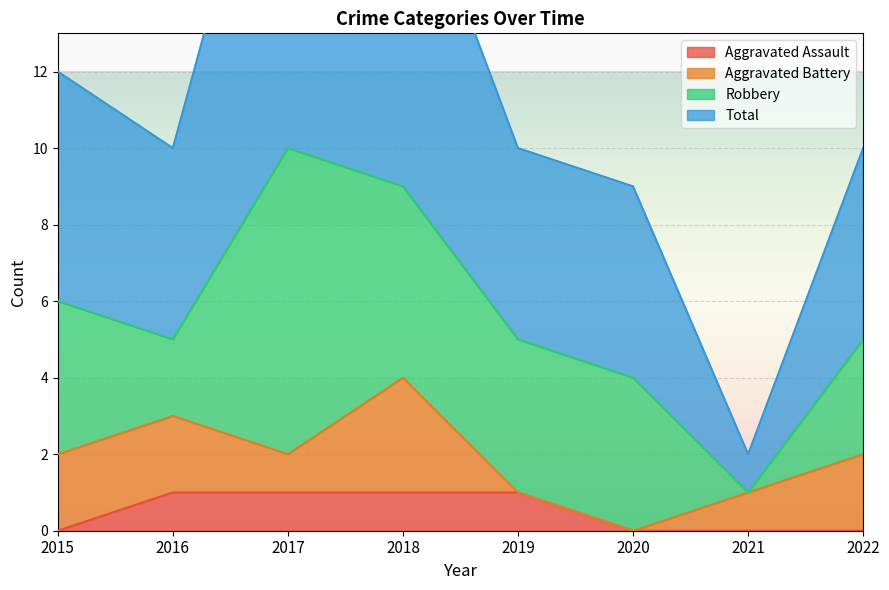

What is the difference between the second highest and second lowest values in the Total series?

9